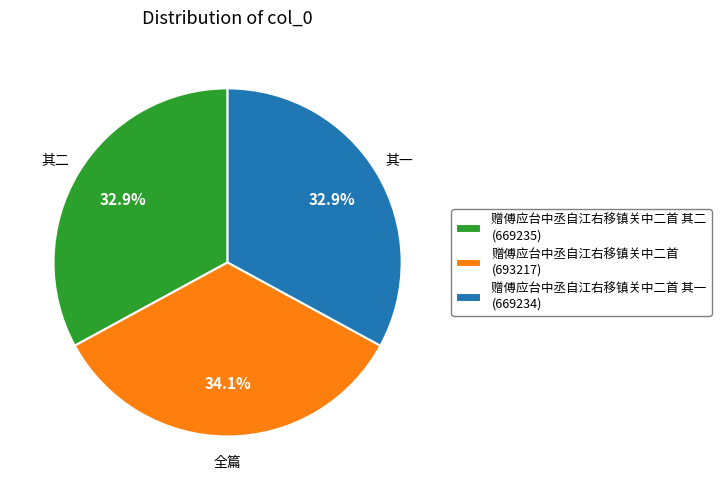

How many slices are in this pie chart?

3